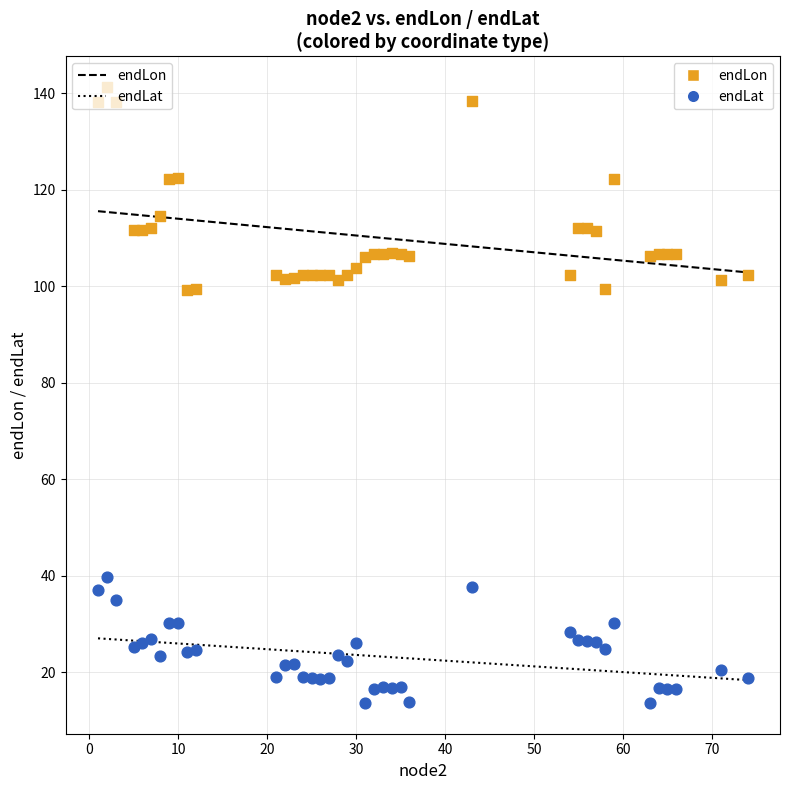

Across all data points, what is the range of X values (max minus min)?

73.0